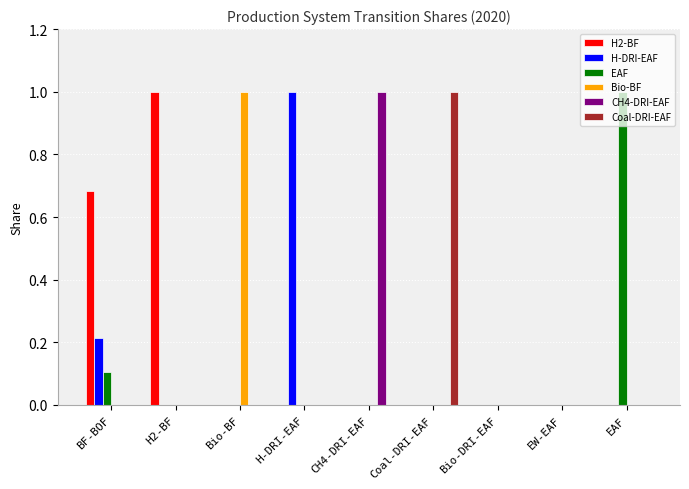

Does the chart contain stacked bars?

No